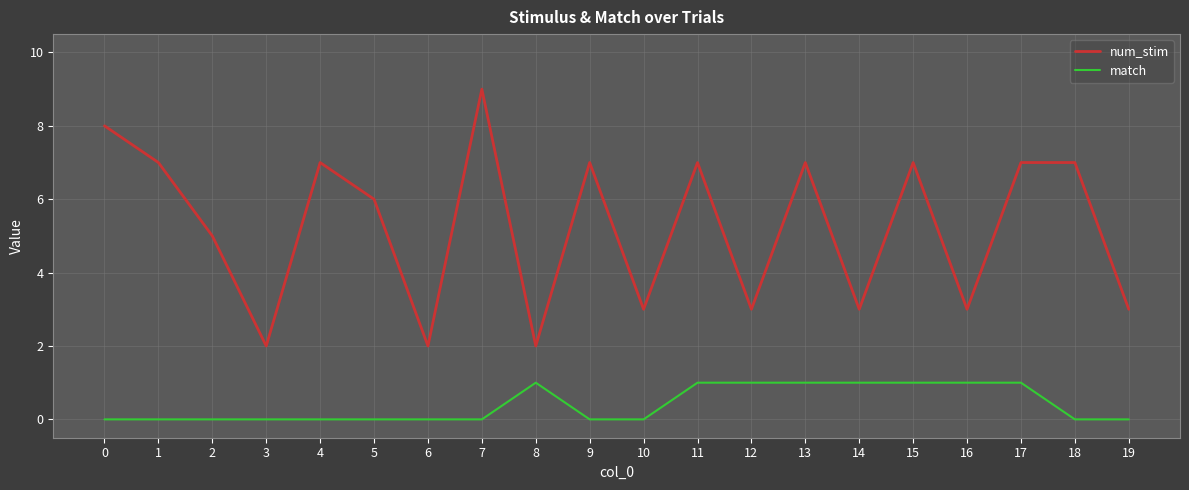

What are all the series names shown in the legend?

num_stim, match